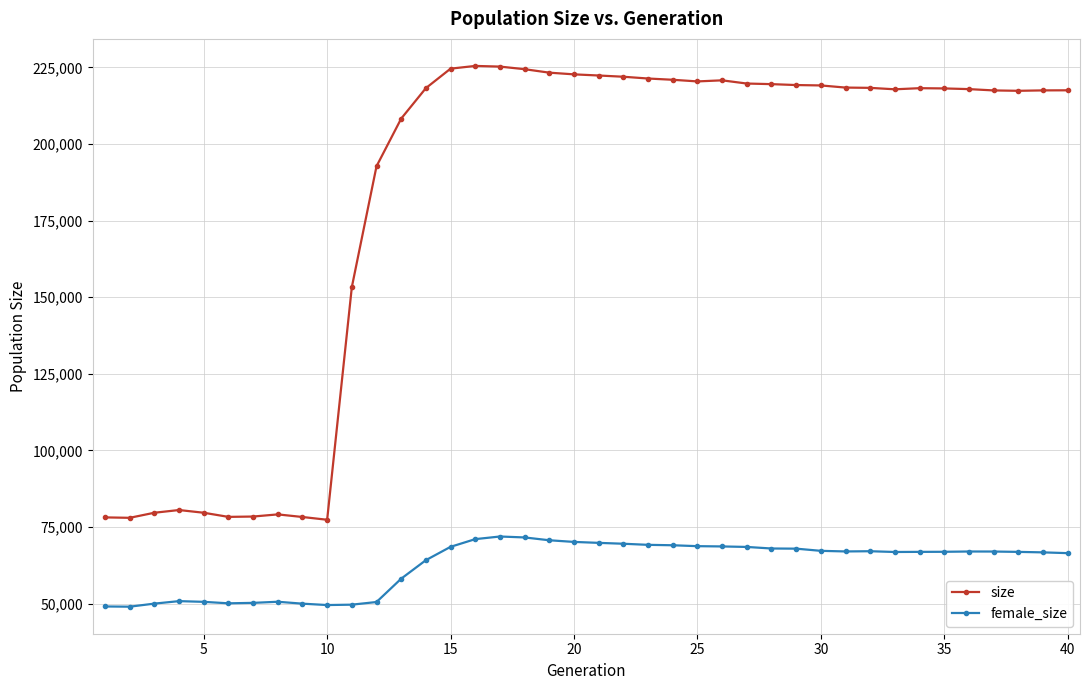

How many lines are shown in the chart?

2